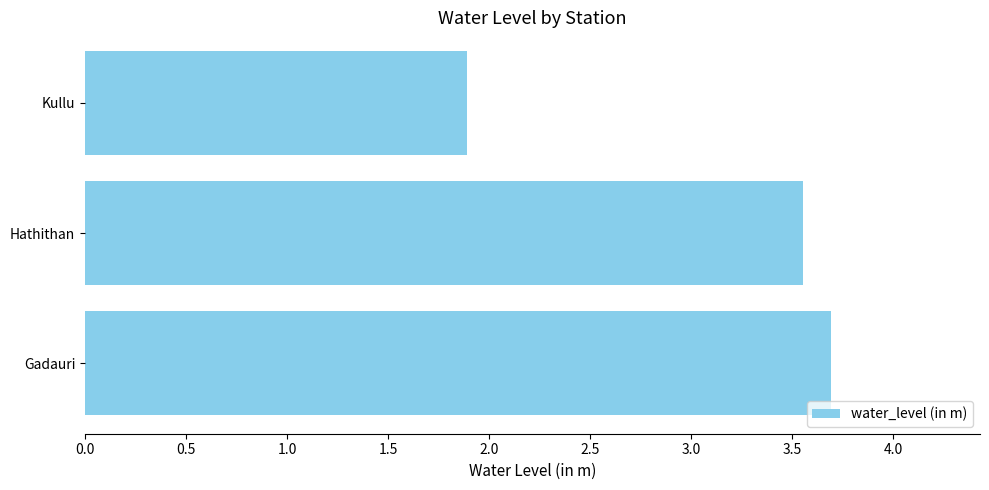

What is the minimum value shown in the chart?

1.9